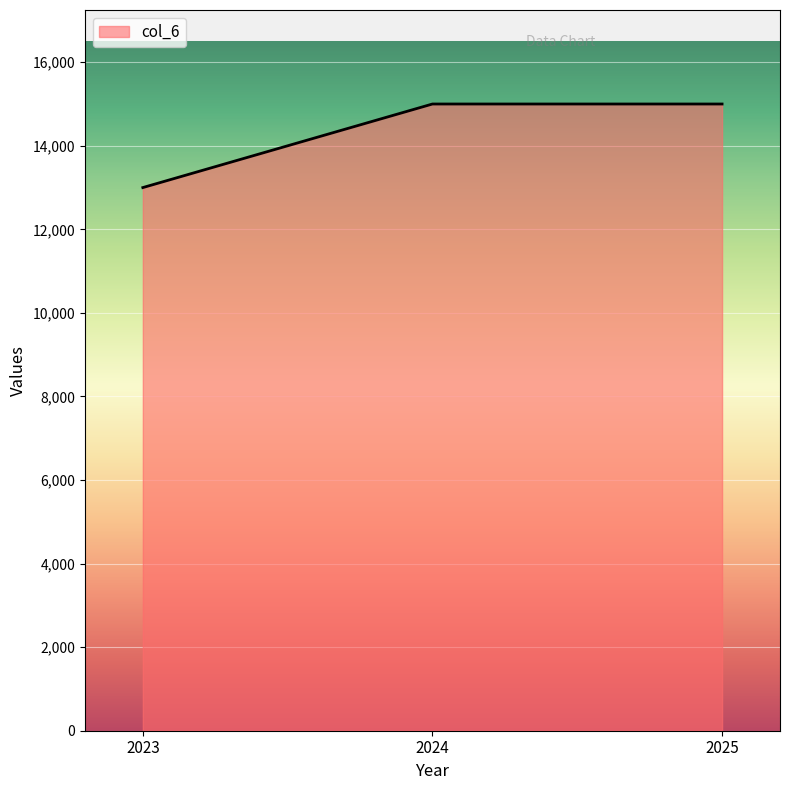

What is the greatest value displayed?

15000